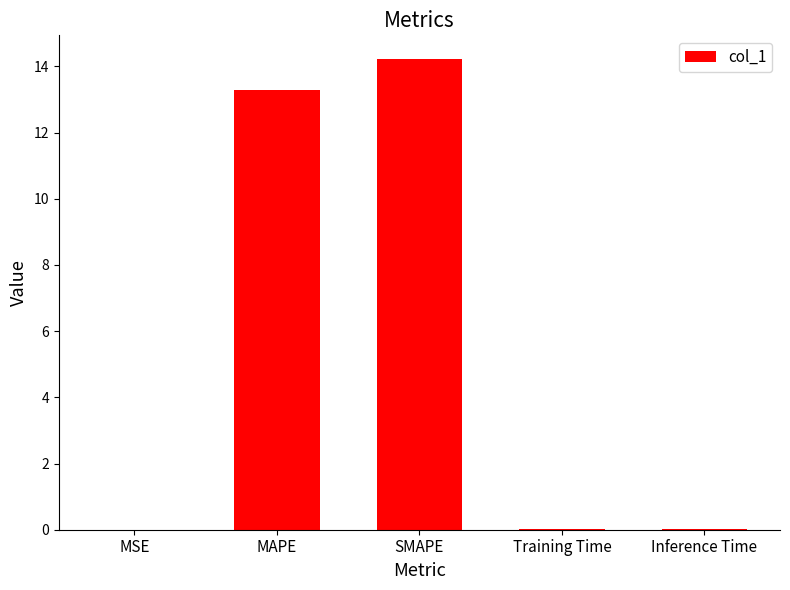

What is the maximum value shown in the chart?

14.2